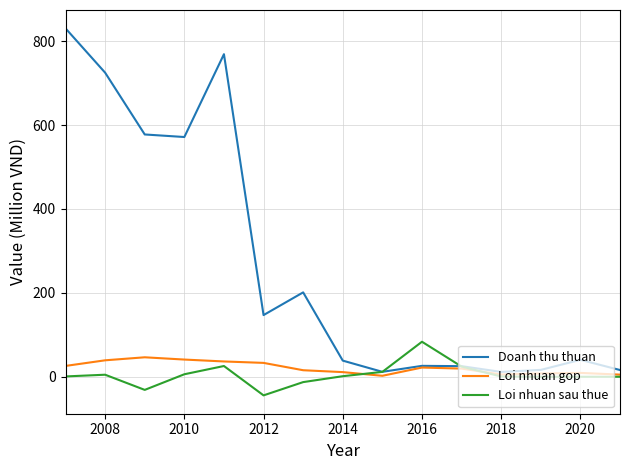

List the series in order of their peak value, highest first.

Doanh thu thuan, Loi nhuan sau thue, Loi nhuan gop